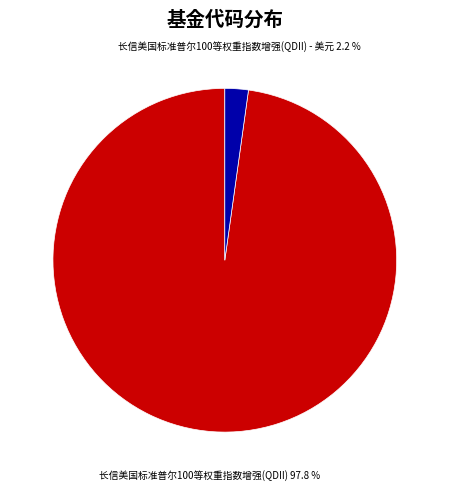

Which slice is the smallest?

长信美国标准普尔100等权重指数增强(QDII) - 美元